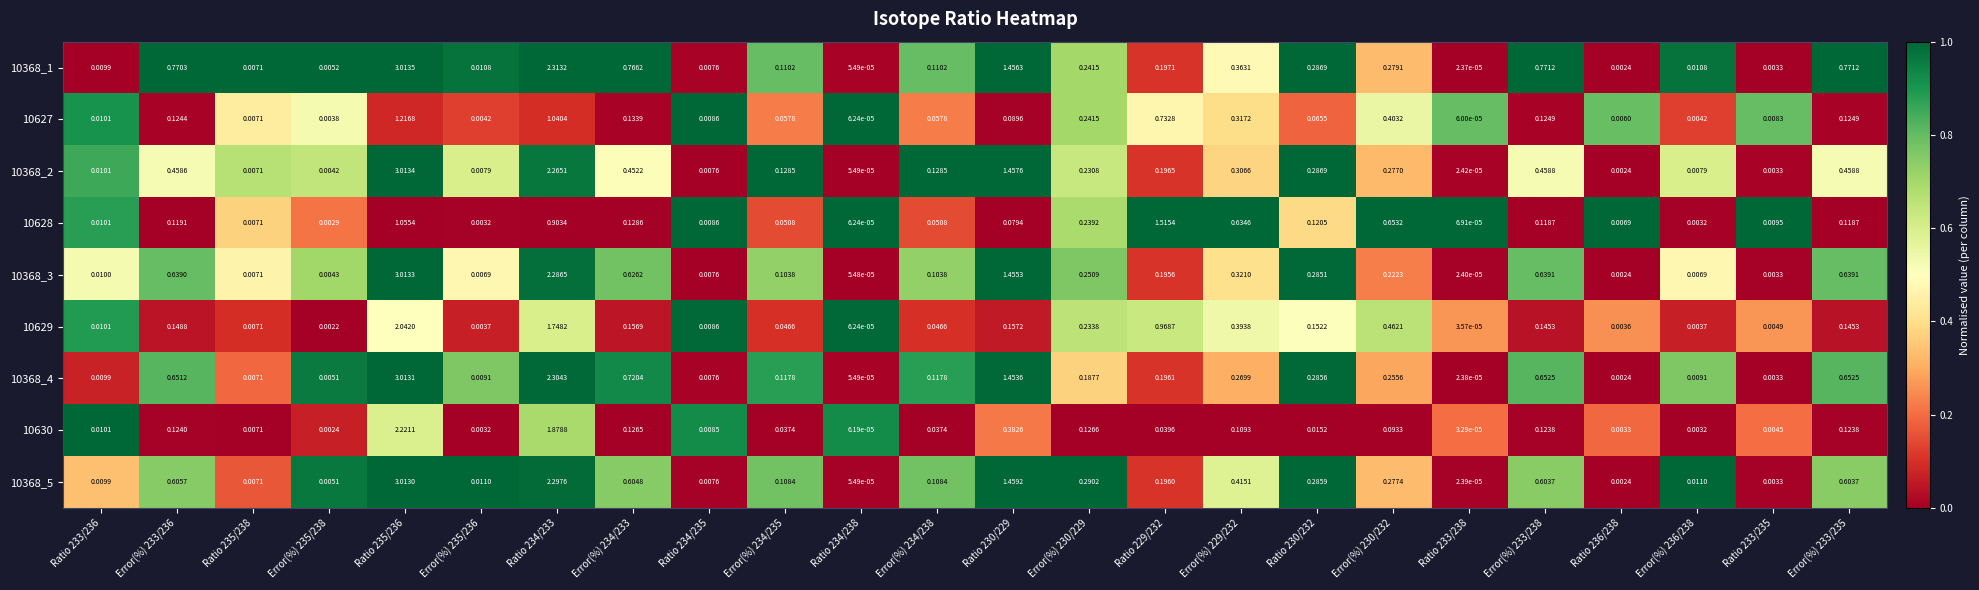

Is the value of 10368_5 at Ratio 234/235 greater than the value of 10368_3 at Error(%) 233/235?

No